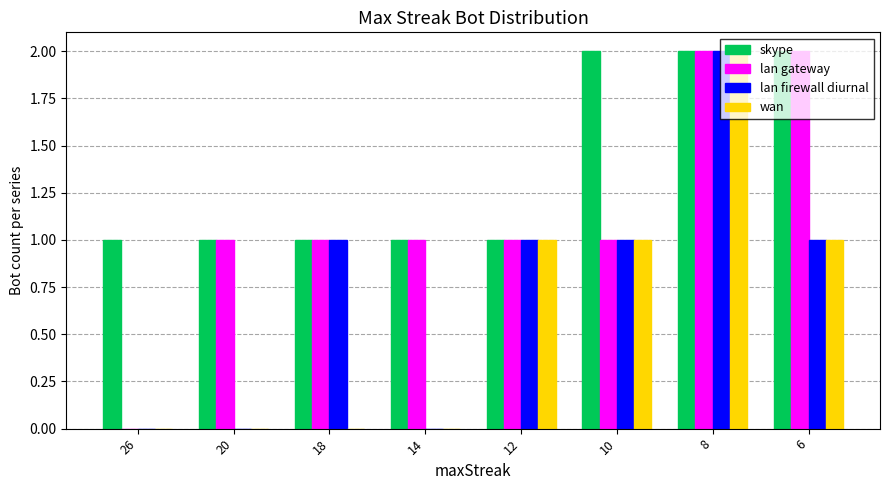

Reading left to right, transcribe all the data shown in this chart.

skype: 26=1	20=1	18=1	14=1	12=1	10=2	8=2	6=2
lan gateway: 26=0	20=1	18=1	14=1	12=1	10=1	8=2	6=2
lan firewall diurnal: 26=0	20=0	18=1	14=0	12=1	10=1	8=2	6=1
wan: 26=0	20=0	18=0	14=0	12=1	10=1	8=2	6=1